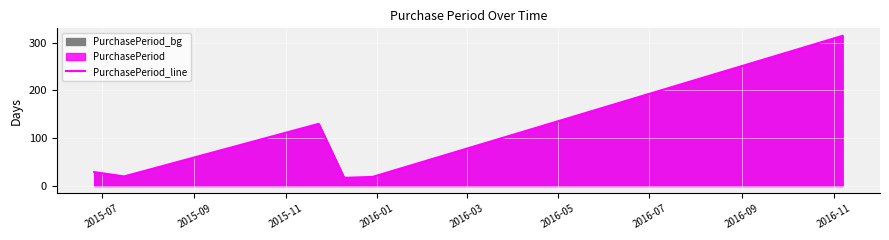

What is the smallest value displayed?

17